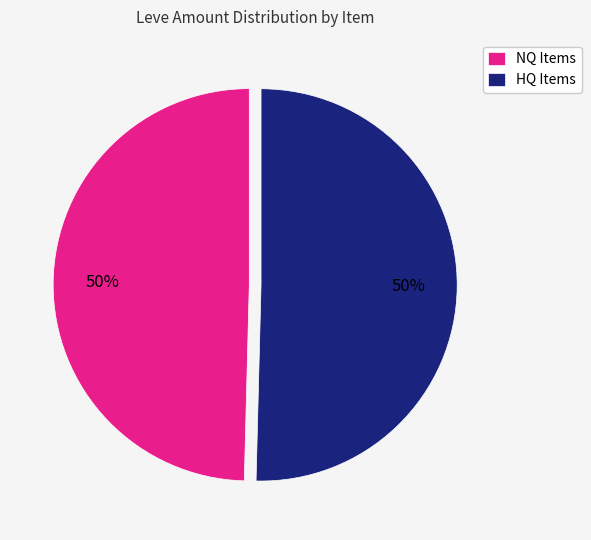

Approximately how many times larger is the value at HQ Items compared to NQ Items?

1.0